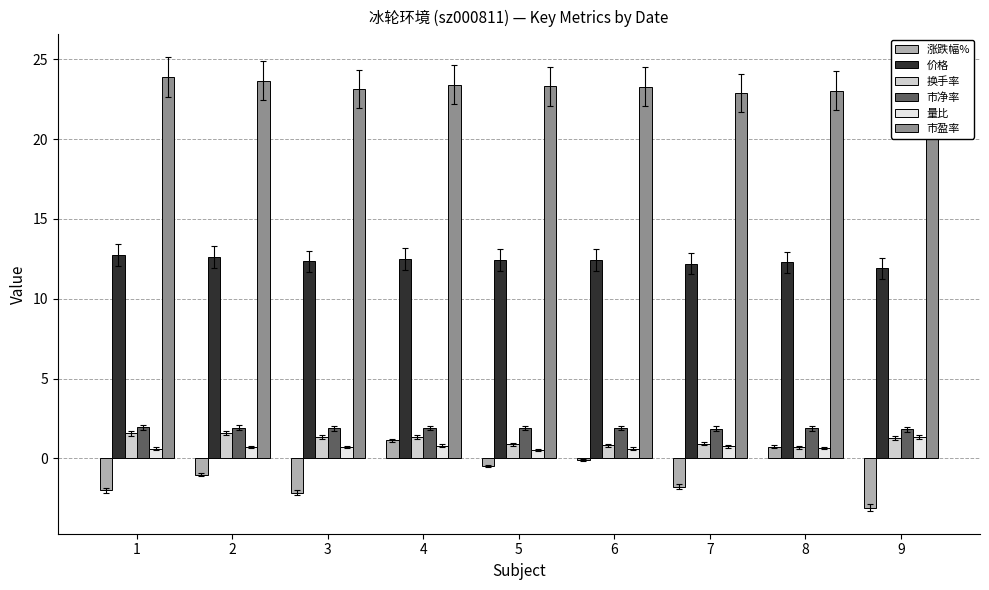

Reading left to right, transcribe all the data shown in this chart.

涨跌幅%: 1=-2.0	2=-1.0	3=-2.1	4=1.1	5=-0.5	6=-0.1	7=-1.8	8=0.7	9=-3.1
价格: 1=12.8	2=12.6	3=12.3	4=12.5	5=12.4	6=12.4	7=12.2	8=12.3	9=11.9
换手率: 1=1.6	2=1.6	3=1.3	4=1.4	5=0.9	6=0.8	7=0.9	8=0.7	9=1.3
市净率: 1=1.9	2=1.9	3=1.9	4=1.9	5=1.9	6=1.9	7=1.9	8=1.9	9=1.8
量比: 1=0.6	2=0.7	3=0.7	4=0.8	5=0.5	6=0.6	7=0.8	8=0.7	9=1.4
市盈率: 1=23.9	2=23.6	3=23.1	4=23.4	5=23.3	6=23.3	7=22.9	8=23.0	9=22.3